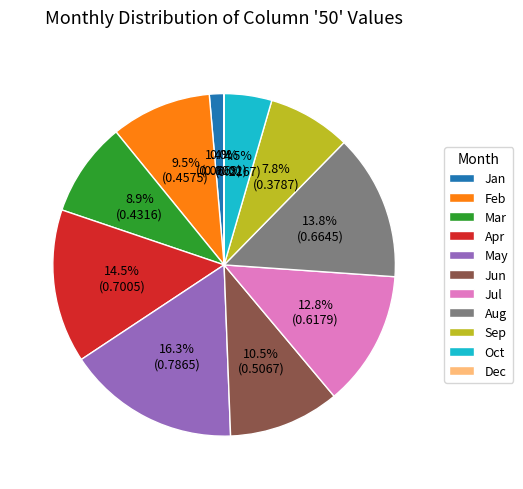

Combined, what portion of the pie is Jun and May?

26.8%